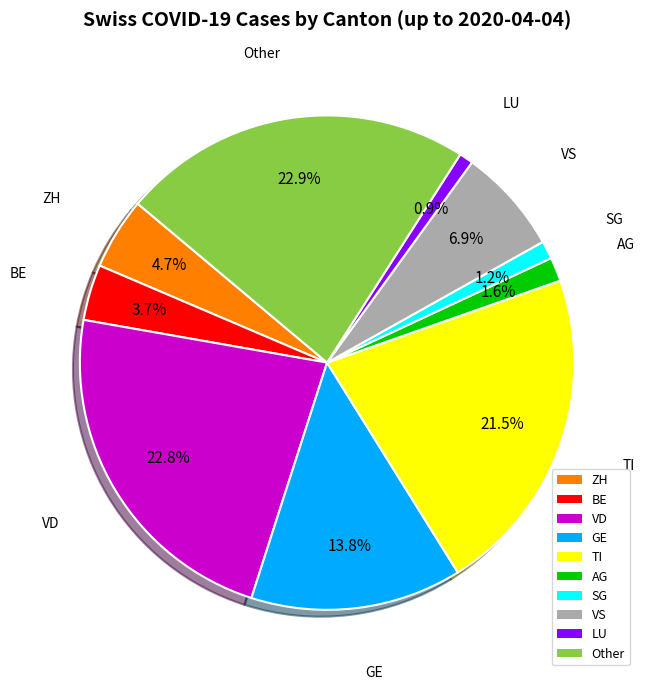

Which has a higher value, ZH or VD?

VD